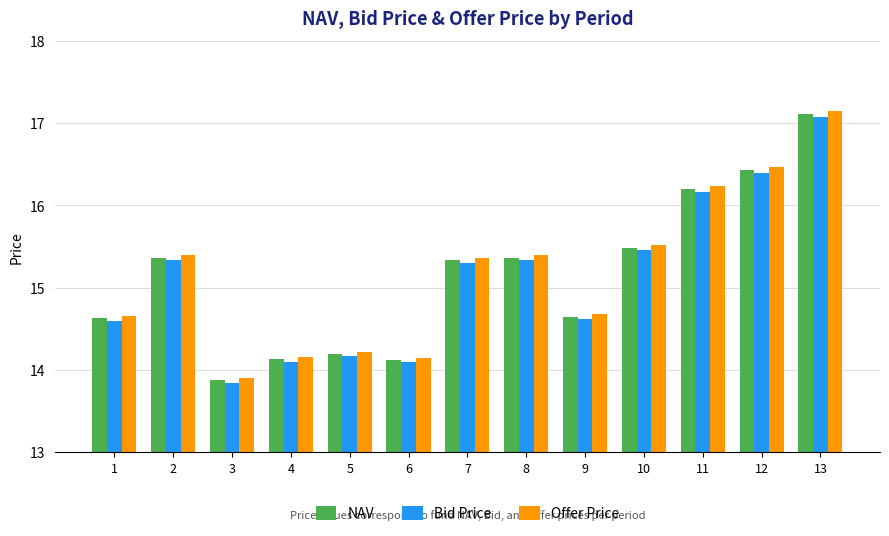

What is the greatest value displayed?

17.1